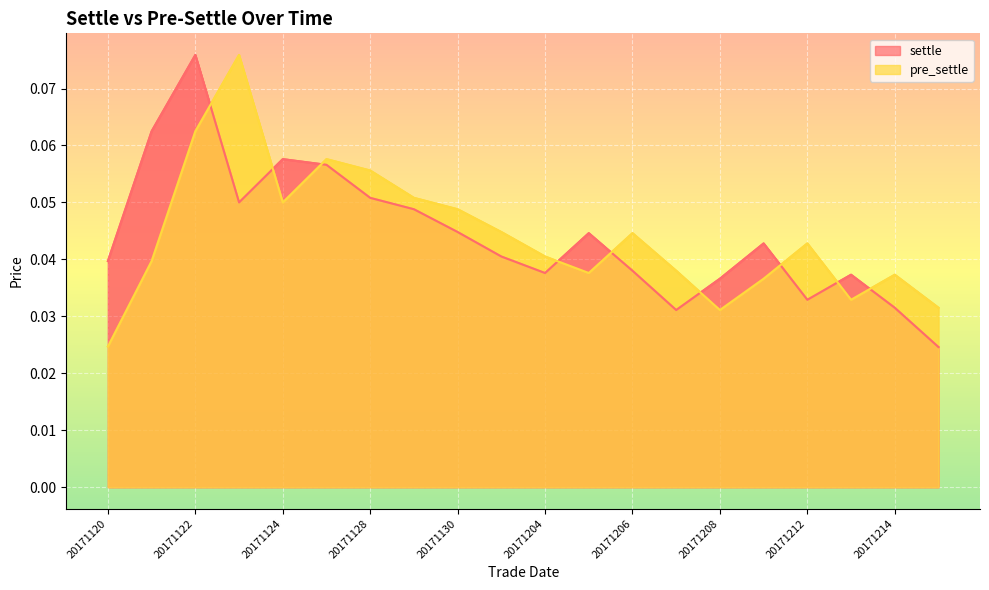

Reading left to right, extract all data points from this chart.

settle: 20171120=0.0	20171121=0.1	20171122=0.1	20171123=0.1	20171124=0.1	20171127=0.1	20171128=0.1	20171129=0.0	20171130=0.0	20171201=0.0	20171204=0.0	20171205=0.0	20171206=0.0	20171207=0.0	20171208=0.0	20171211=0.0	20171212=0.0	20171213=0.0	20171214=0.0	20171215=0.0
pre_settle: 20171120=0.0	20171121=0.0	20171122=0.1	20171123=0.1	20171124=0.1	20171127=0.1	20171128=0.1	20171129=0.1	20171130=0.0	20171201=0.0	20171204=0.0	20171205=0.0	20171206=0.0	20171207=0.0	20171208=0.0	20171211=0.0	20171212=0.0	20171213=0.0	20171214=0.0	20171215=0.0